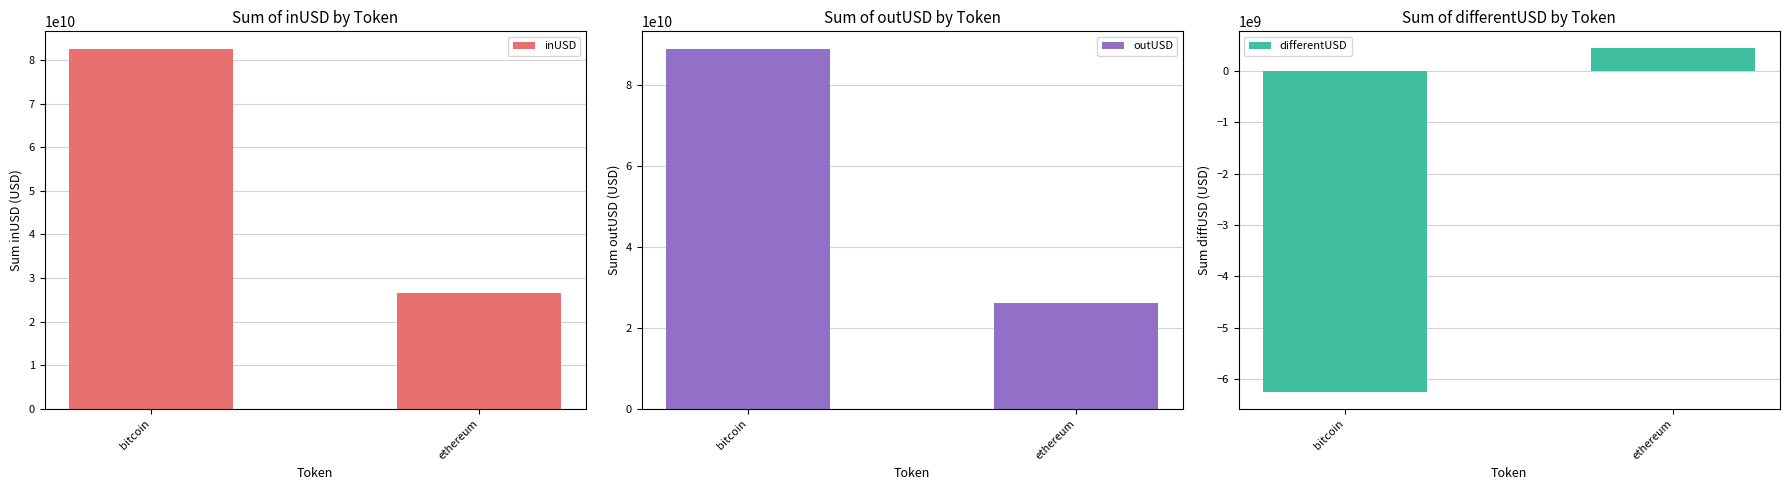

Which series has the largest range (max minus min)?

outUSD